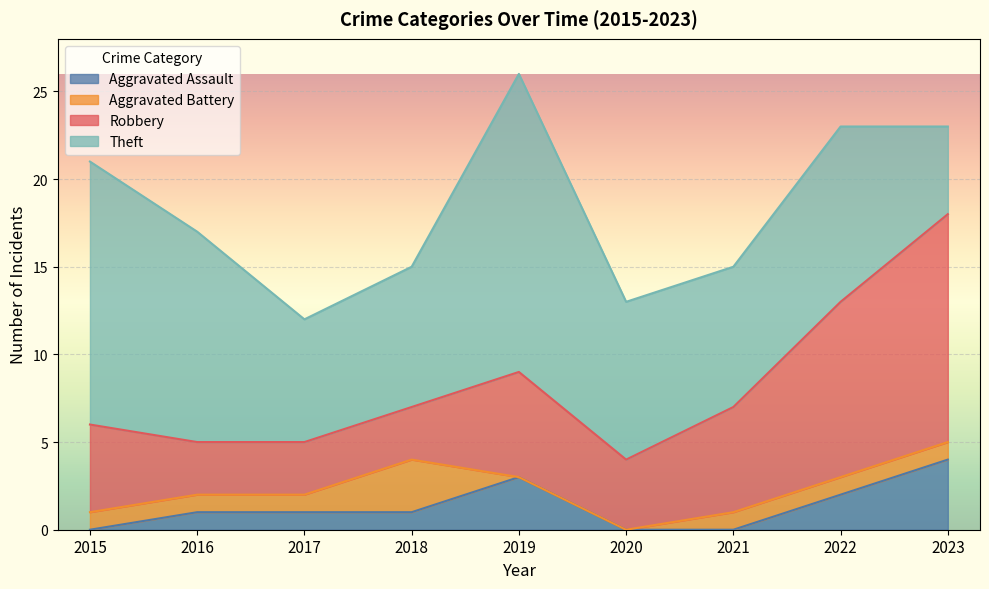

How many Robbery values are between 3 and 6?

7